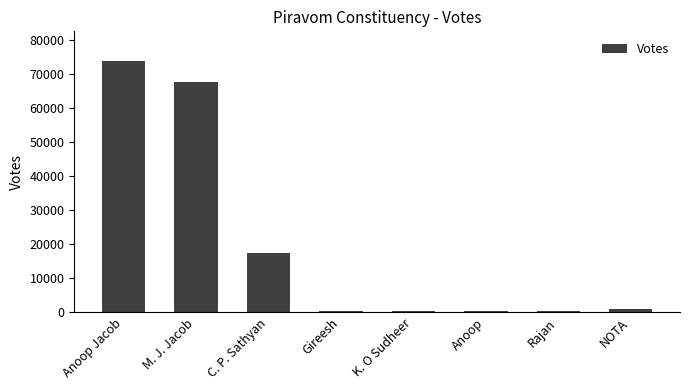

Between Gireesh and C. P. Sathyan, which is larger?

C. P. Sathyan